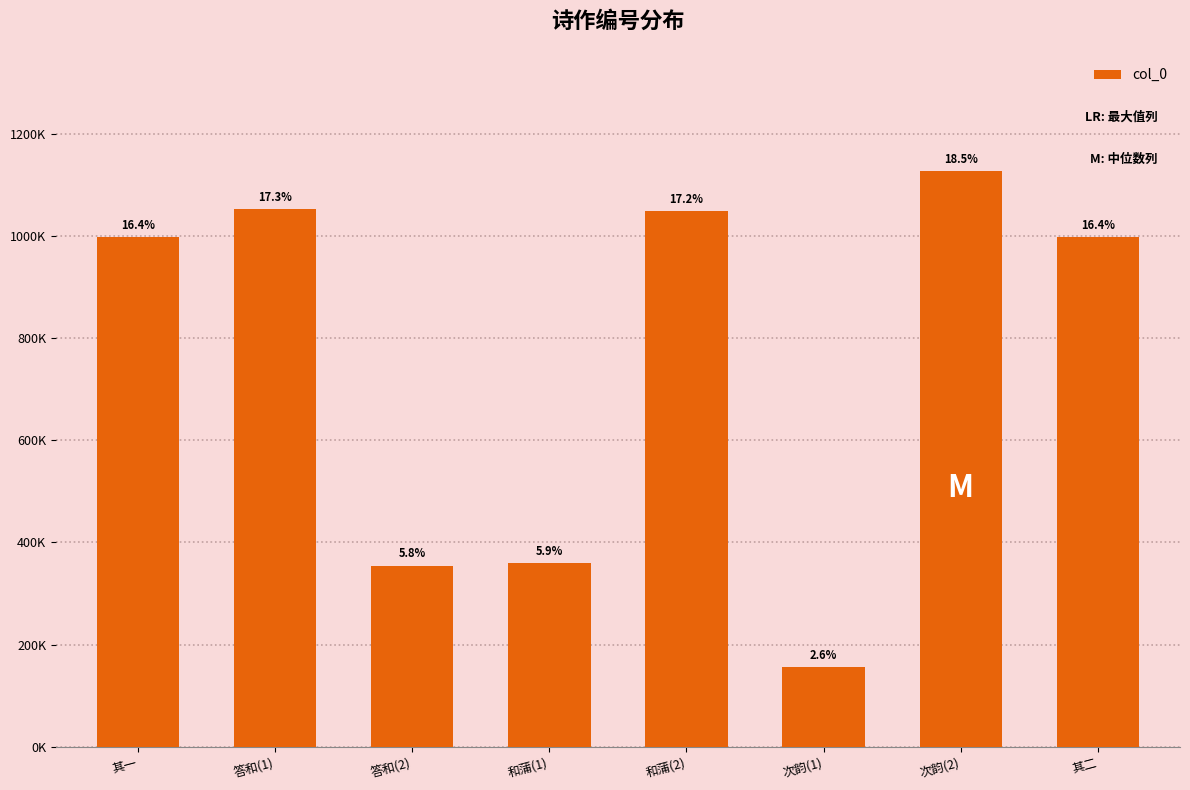

Are the bars horizontal?

No